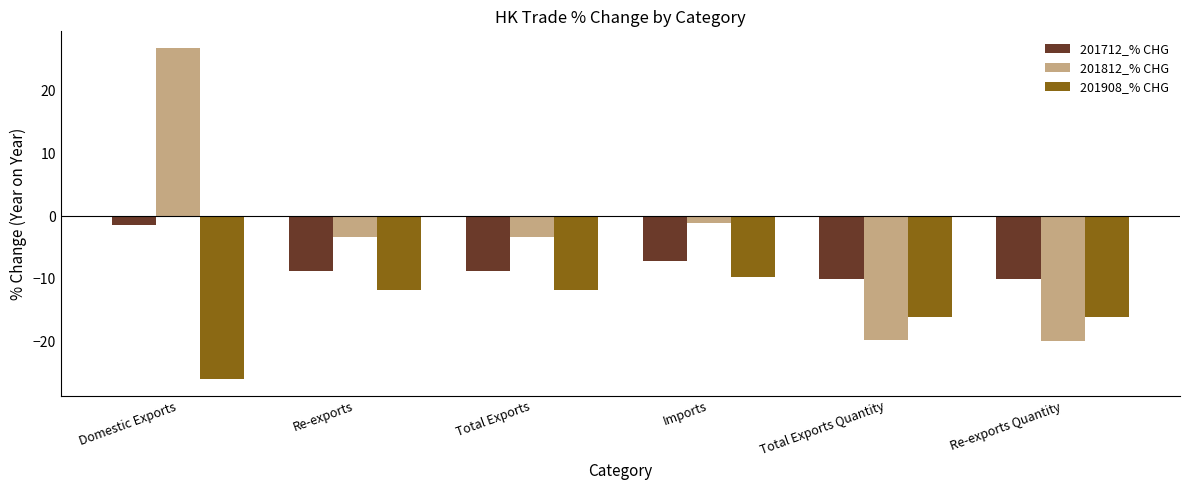

Are the bars horizontal?

No